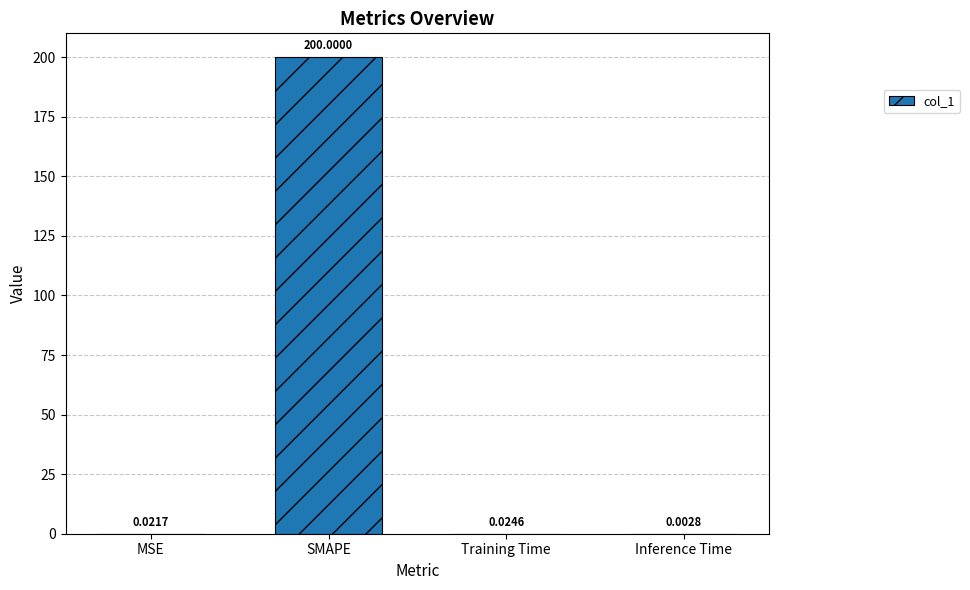

Which label corresponds to the largest value in the chart?

SMAPE